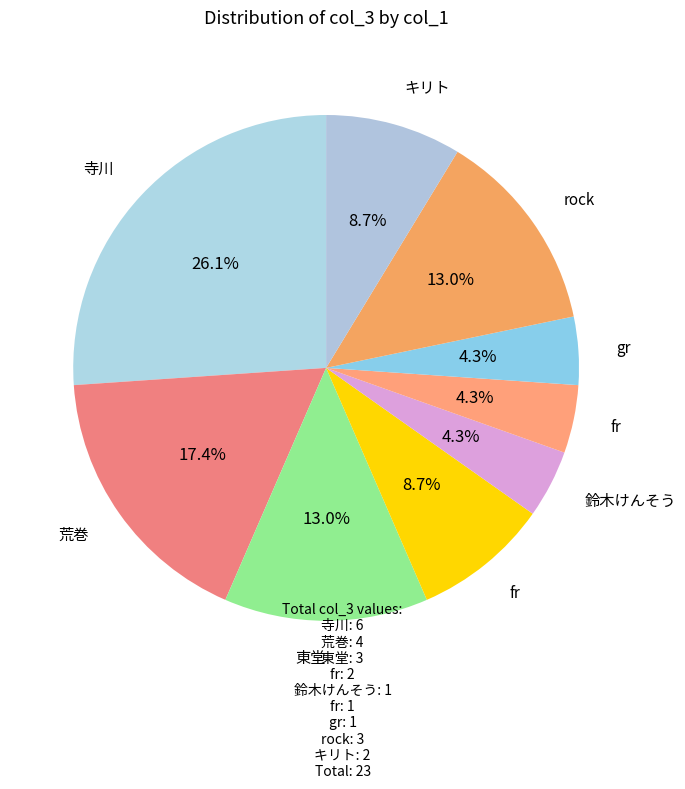

How many slices are in this pie chart?

9